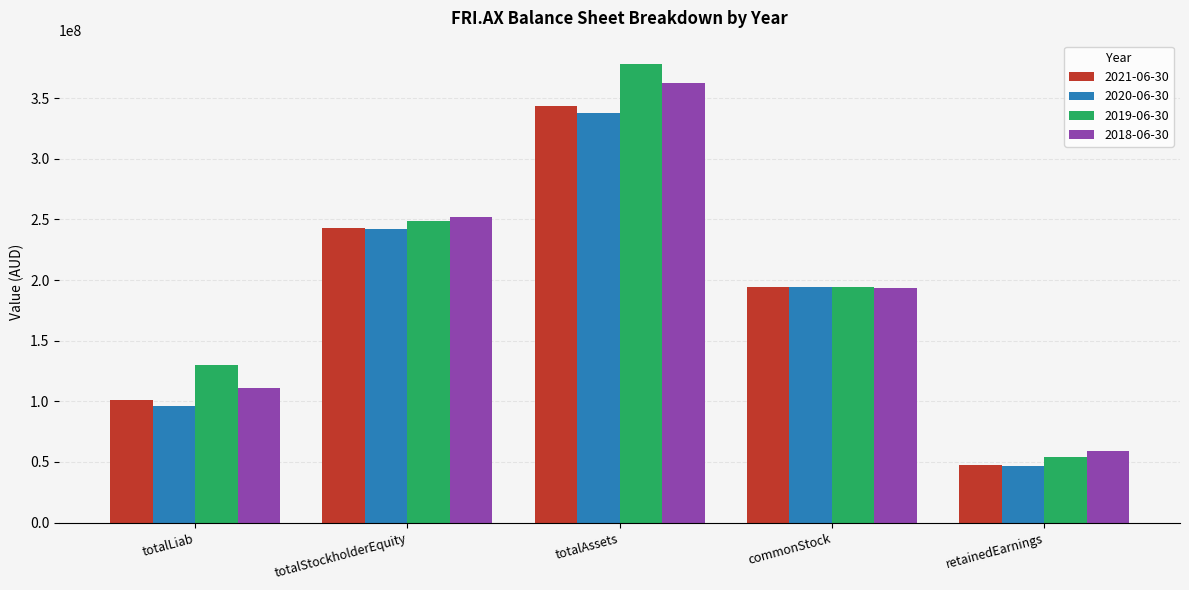

Which category has the highest value across all series?

totalAssets